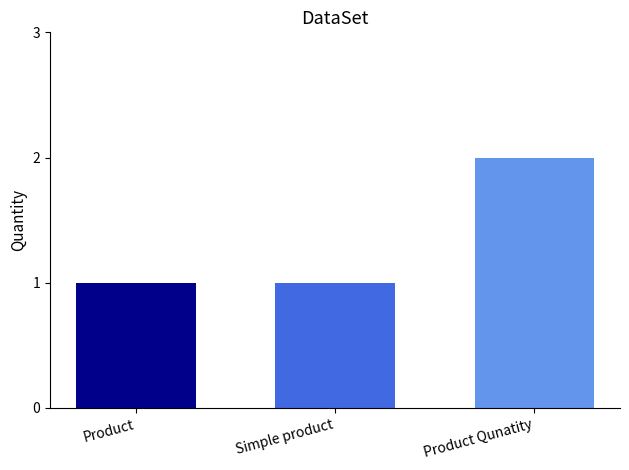

Count the number of data series in this chart.

1